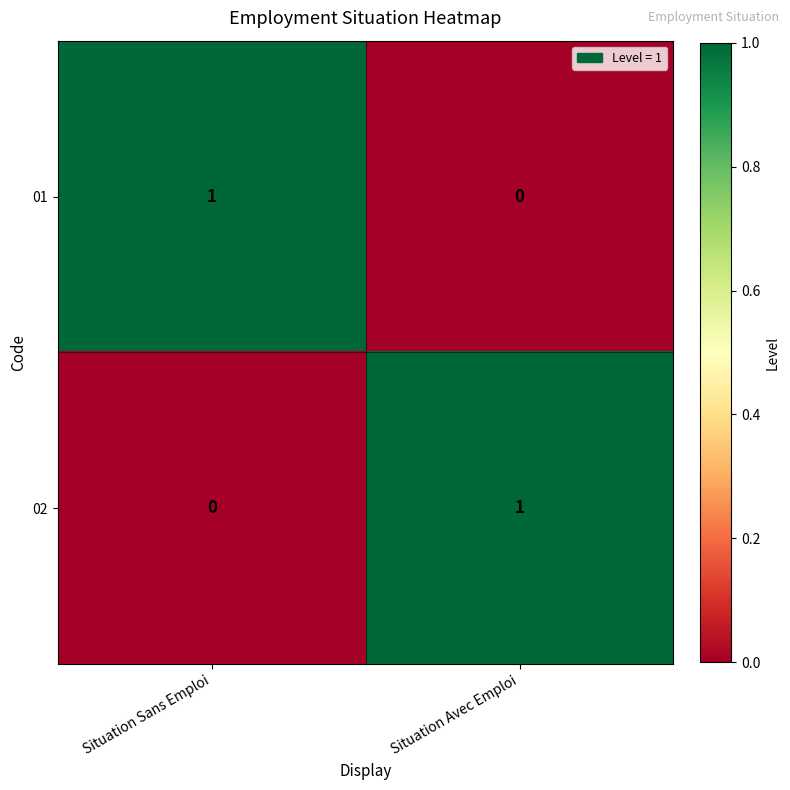

Where is 02 nearest to the value 0?

Situation Sans Emploi